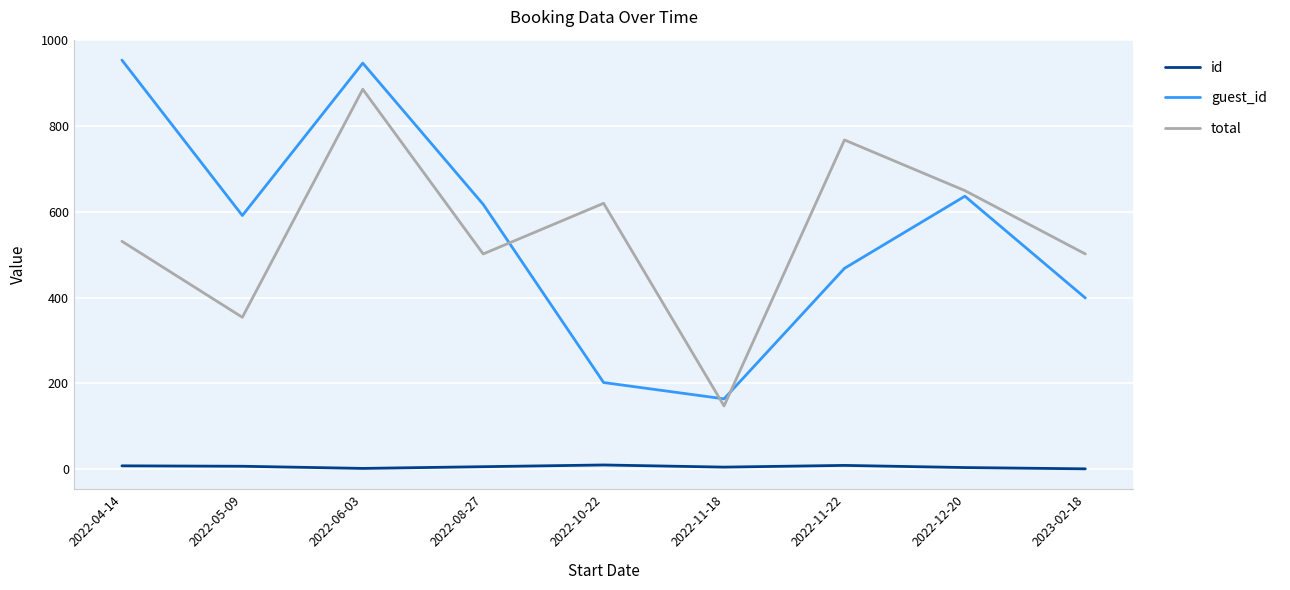

What is the difference between the second highest and minimum values in the id series?

8.0